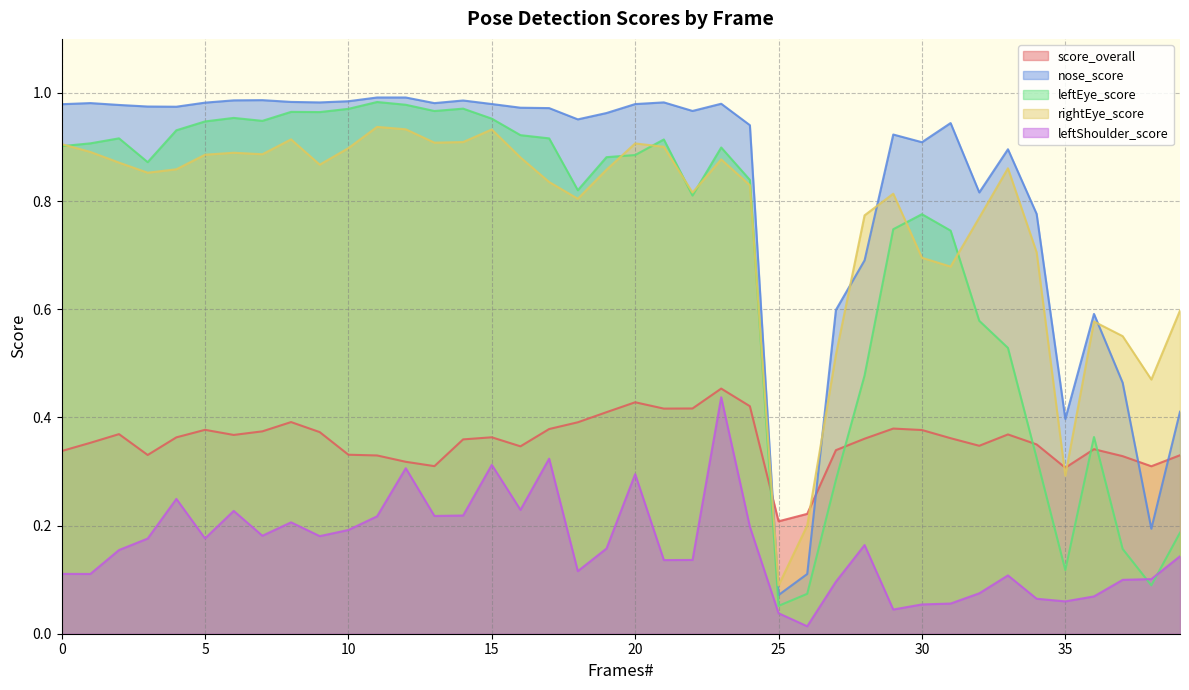

What are all the series names shown in the legend?

score_overall, nose_score, leftEye_score, rightEye_score, leftShoulder_score